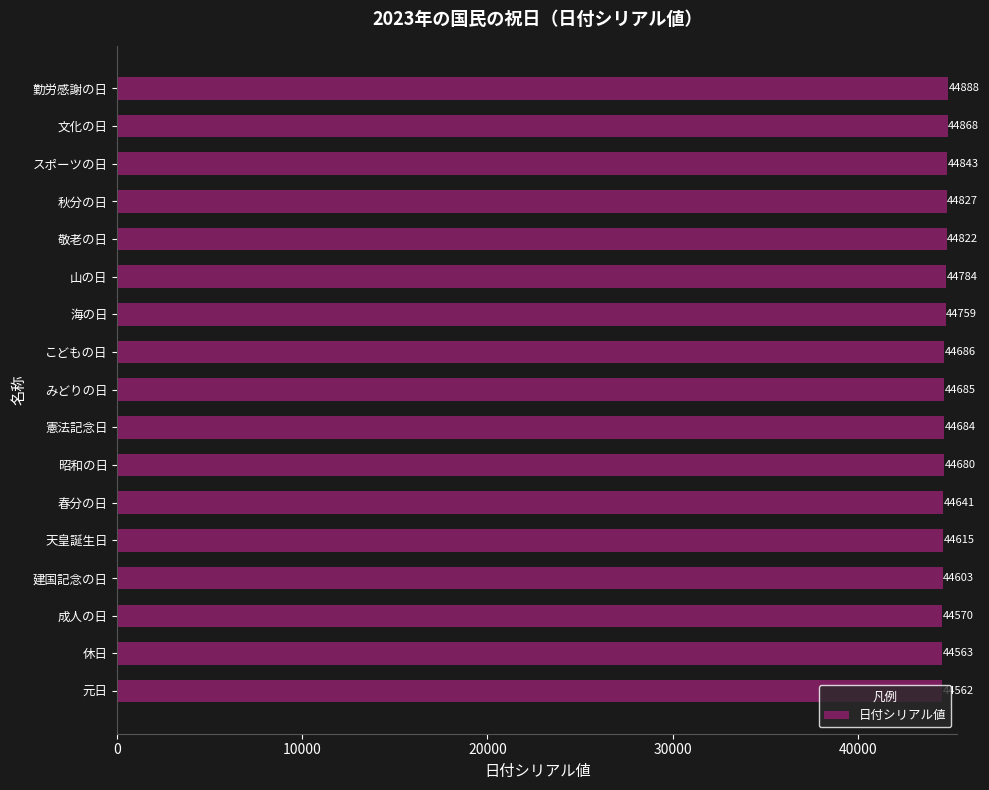

What is the change in value from 秋分の日 to 勤労感謝の日?

+61